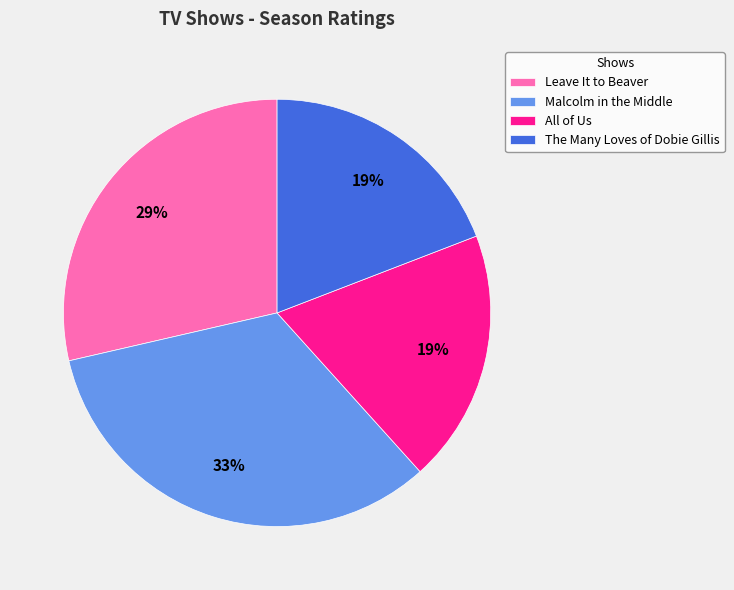

To the nearest percent, what is the difference between the Leave It to Beaver and Malcolm in the Middle slice percentages?

4%